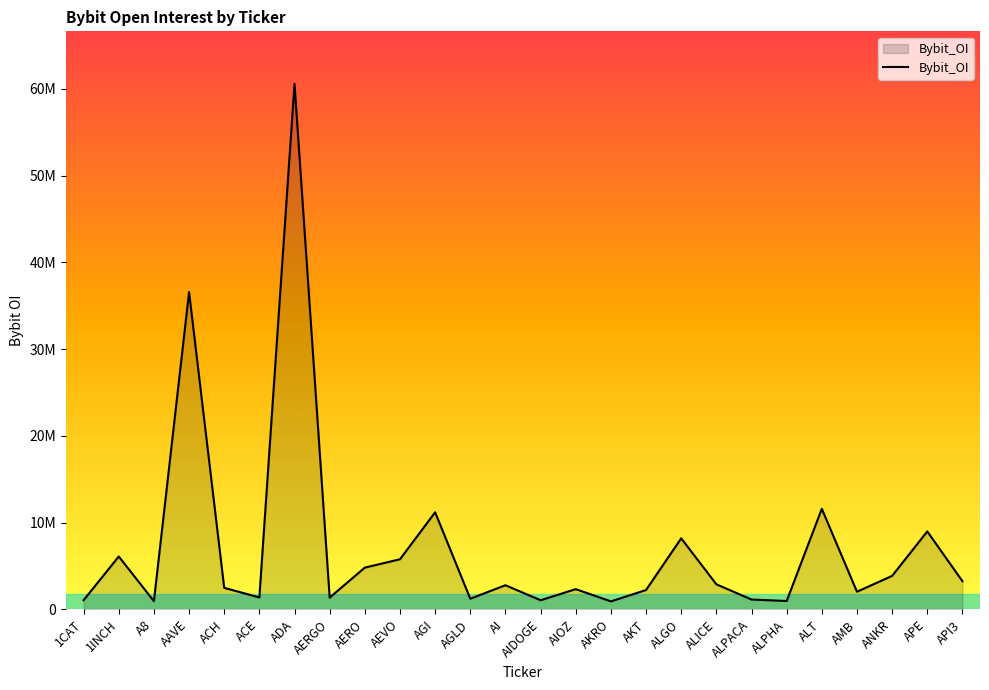

Rank the categories by value from lowest to highest.

AKRO, A8, ALPHA, AIDOGE, 1CAT, ALPACA, AGLD, AERGO, ACE, AMB, AKT, AIOZ, ACH, AI, ALICE, API3, ANKR, AERO, AEVO, 1INCH, ALGO, APE, AGI, ALT, AAVE, ADA